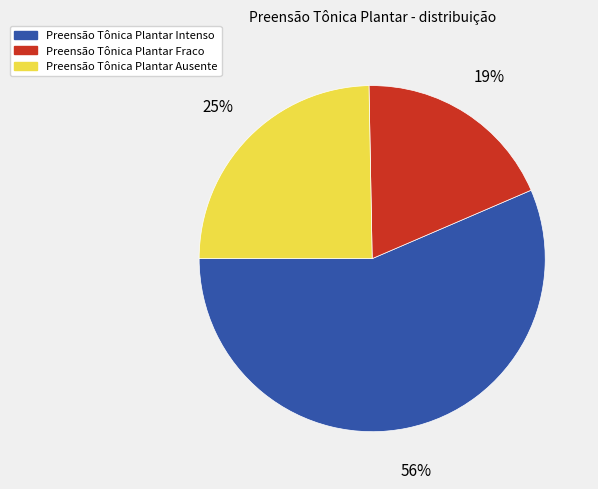

To the nearest percent, what is the average slice percentage?

33%